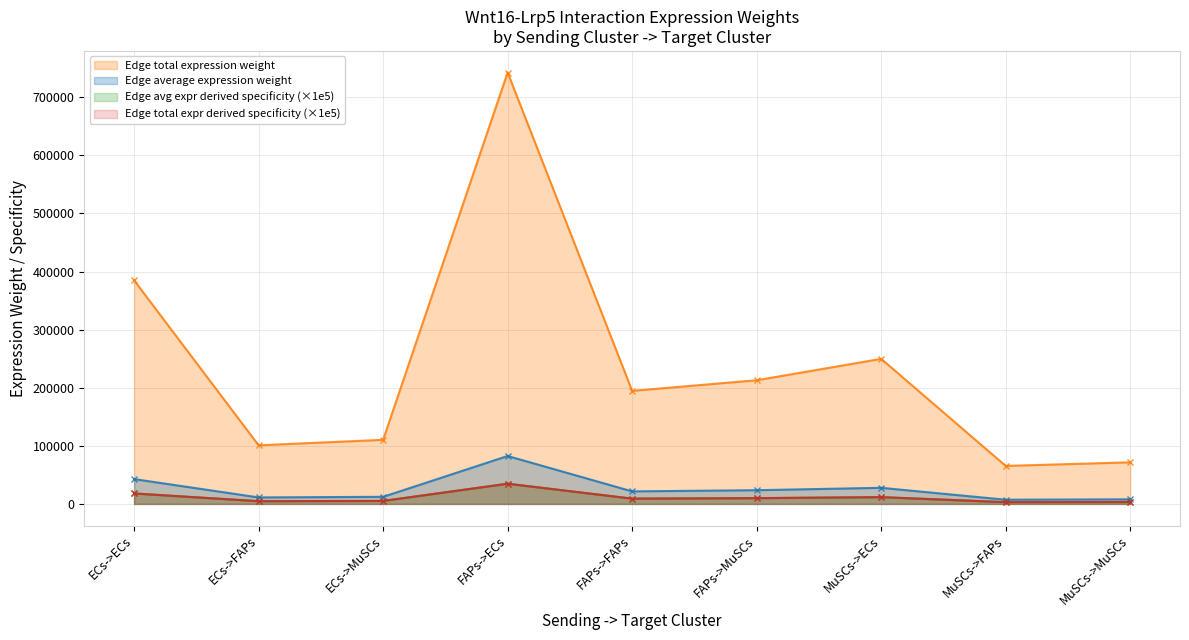

Count the number of data series in this chart.

4